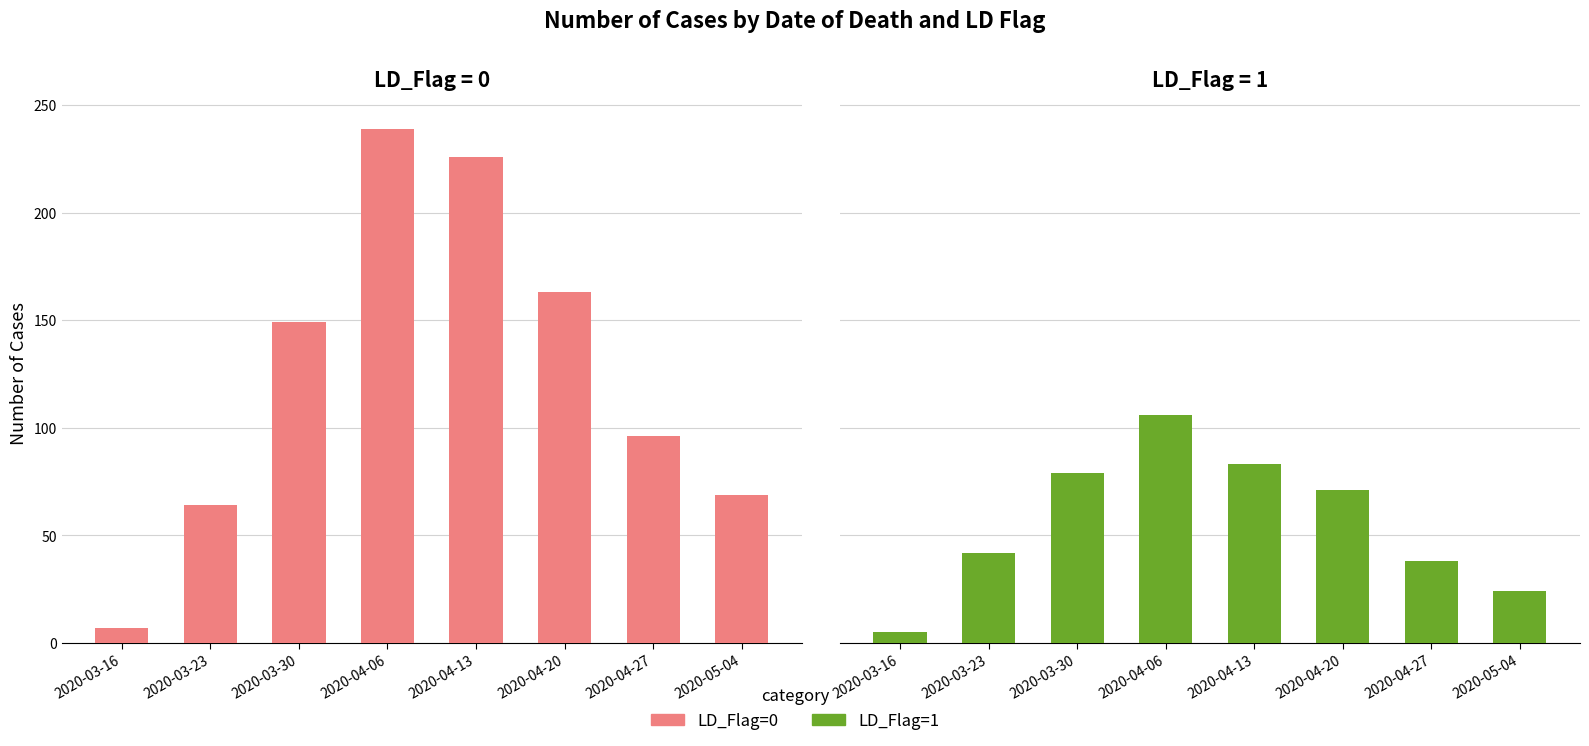

What is the sum of the LD_Flag=0 values at 2020-03-30 and 2020-04-27?

245